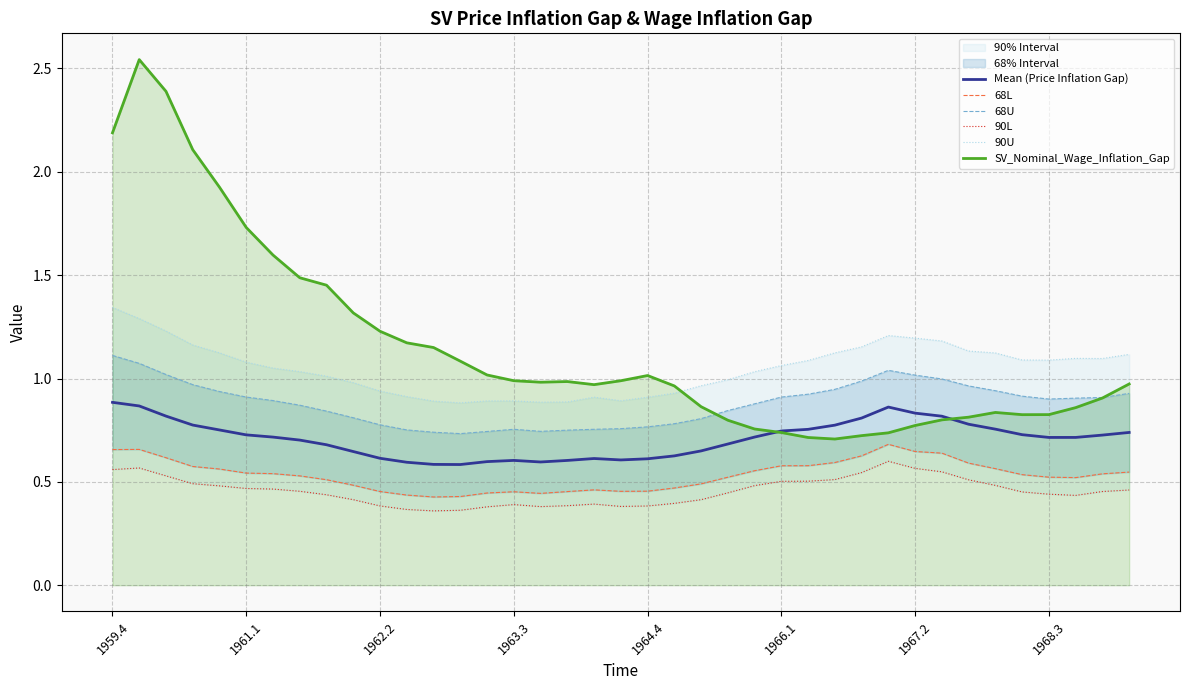

How many interior local valleys does the Mean (Price Inflation Gap) series have?

4